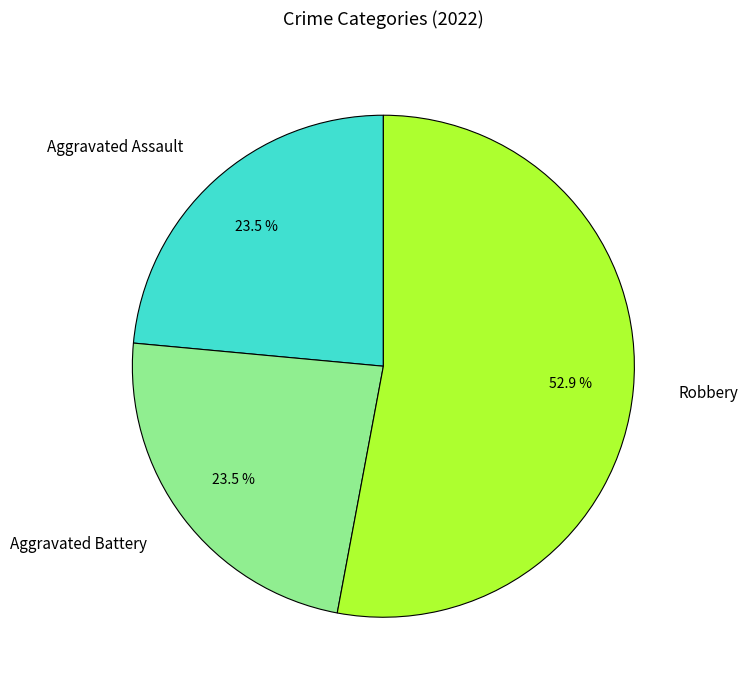

The Robbery slice represents 63% of the pie. True or false?

False